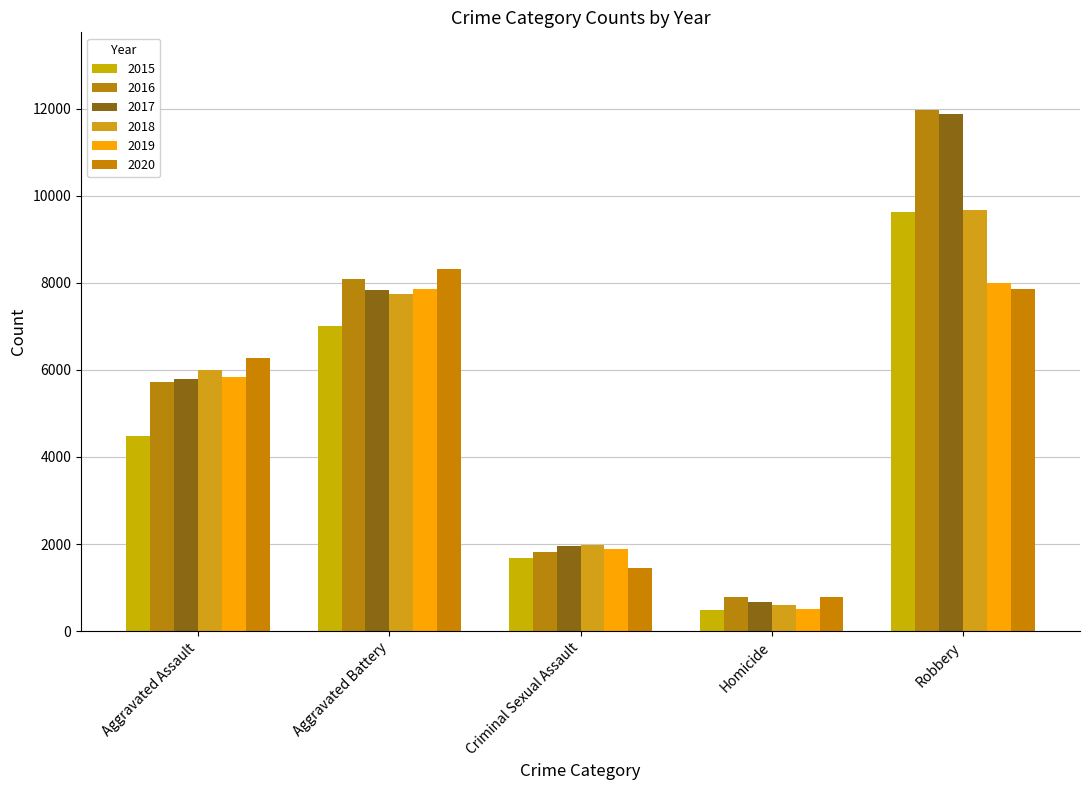

True or false: 2020 has a value of 6263 at Aggravated Assault.

True